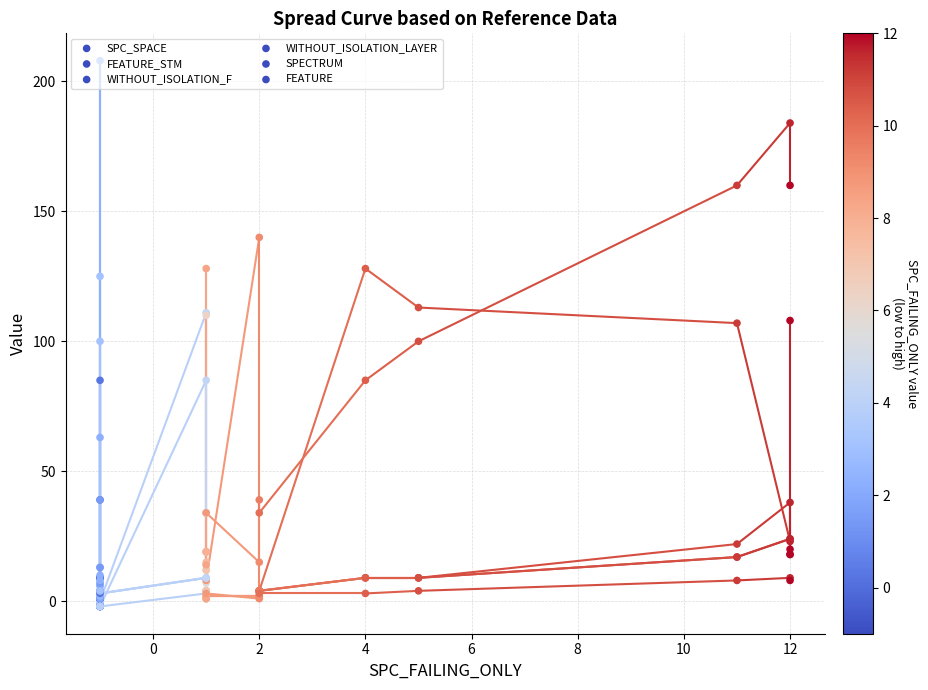

Which series has the largest total across all categories?

FEATURE_STM